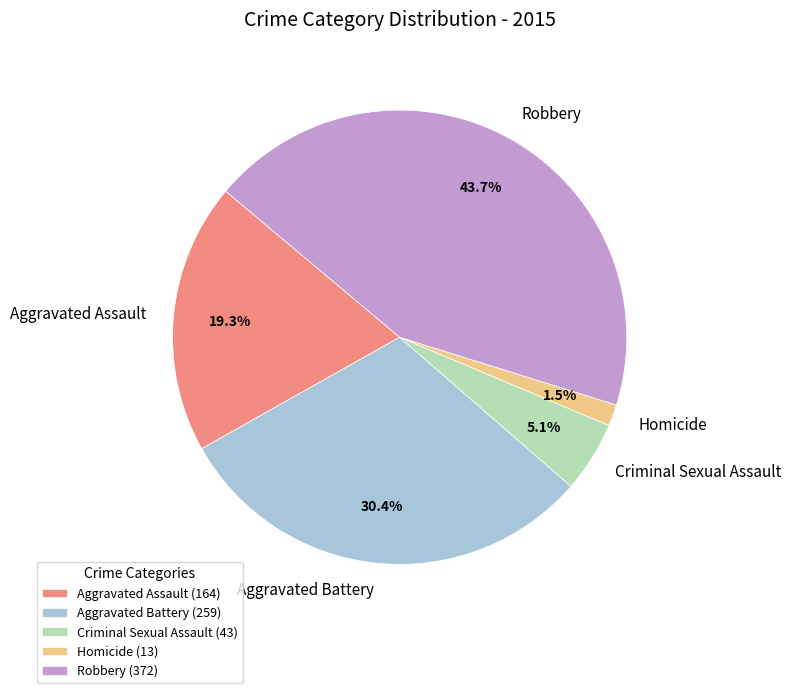

Count the number of slices in the pie.

5